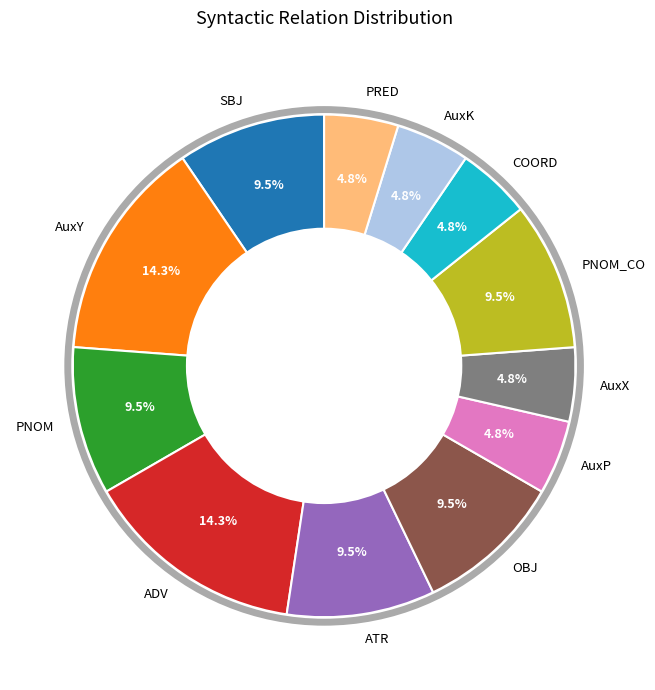

What percentage is NOT represented by PNOM_CO?

90.5%